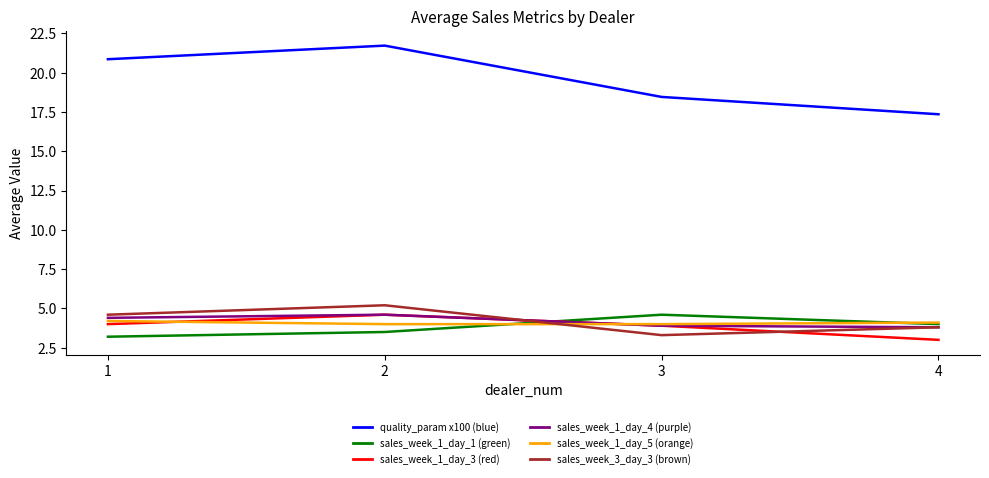

What is the minimum value shown in the chart?

3.0